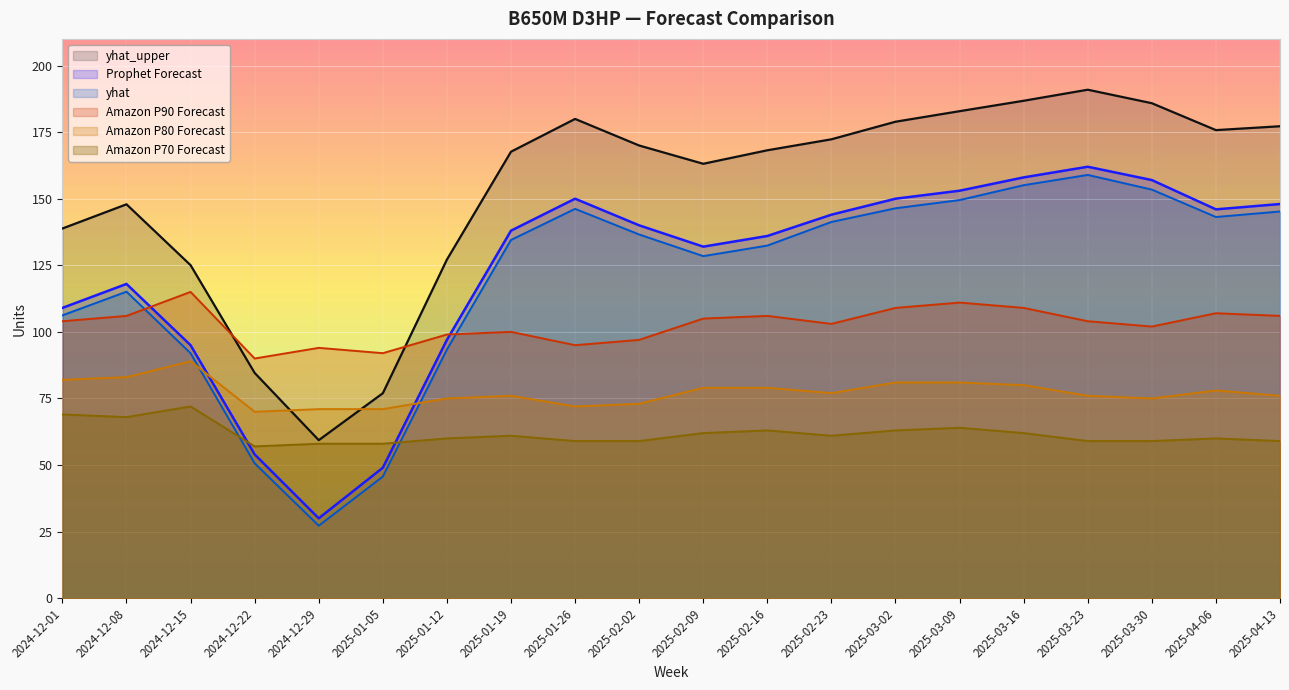

What value does the Prophet Forecast series have at 2025-01-12?

97.0